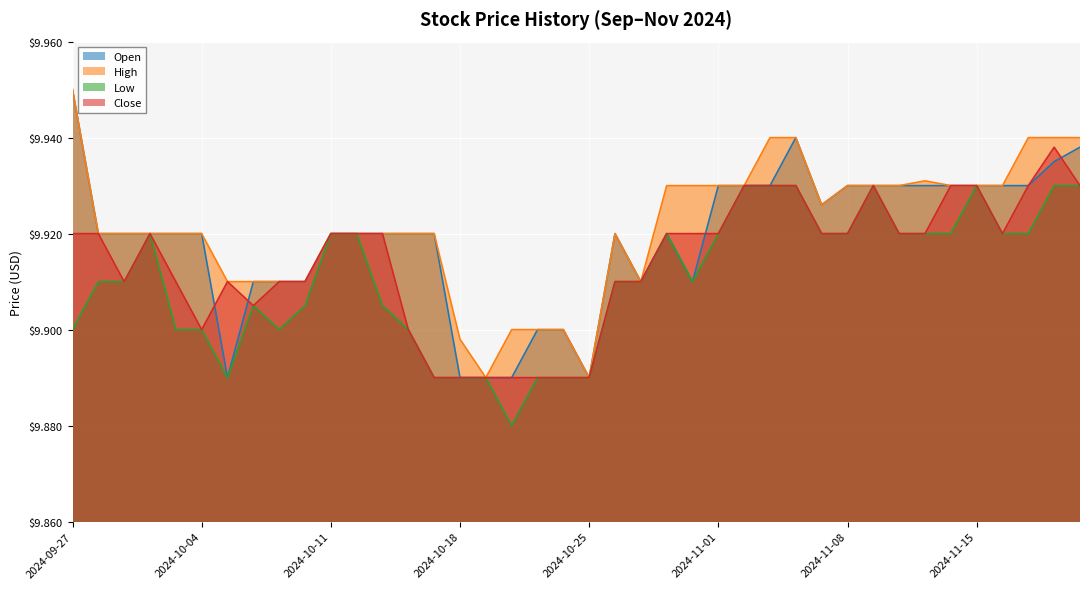

True or false: High and Low intersect in this chart.

False